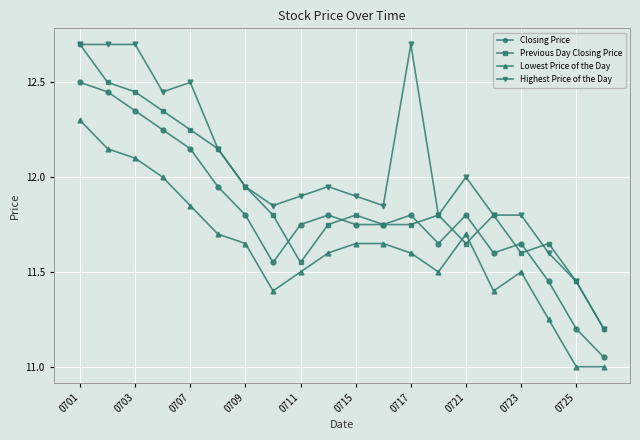

True or false: Lowest Price of the Day and Highest Price of the Day intersect in this chart.

False